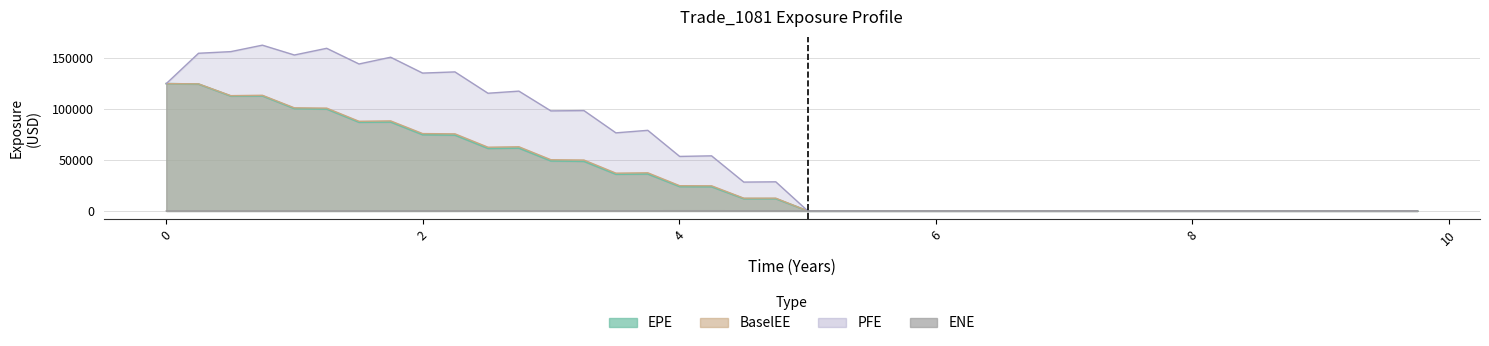

Rank the series by their maximum value, from highest to lowest.

PFE, EPE, BaselEE, ENE